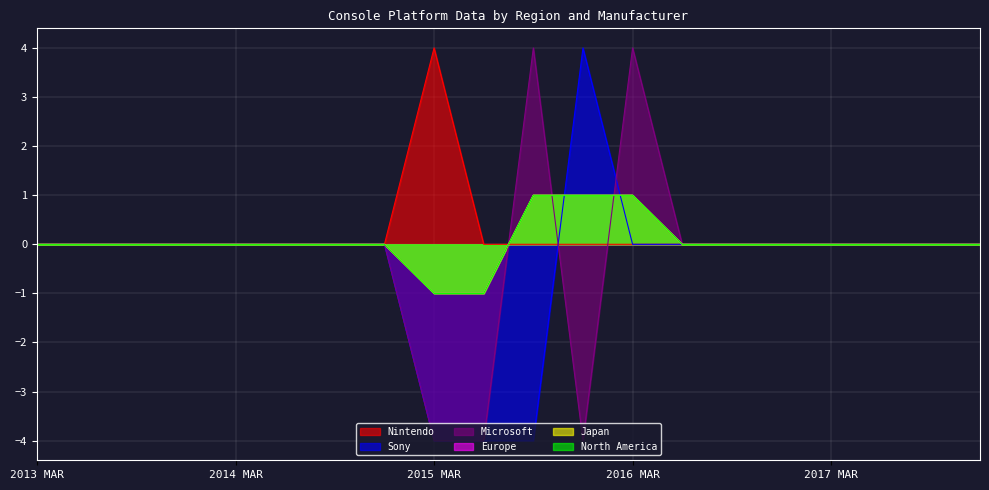

True or false: Nintendo and North America cross at least once.

True